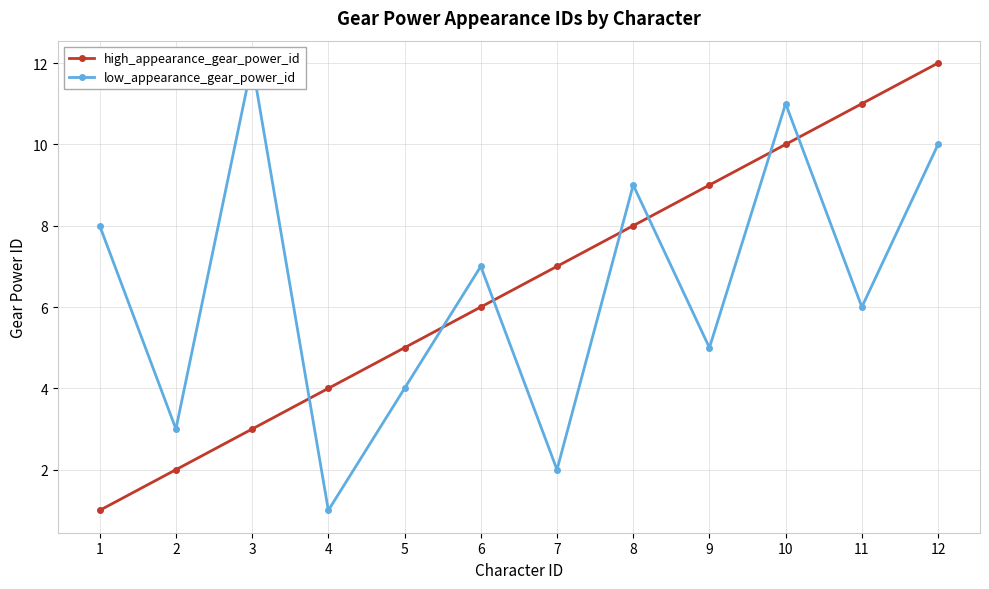

What is the value of the low_appearance_gear_power_id point at the 5th from the left?

4